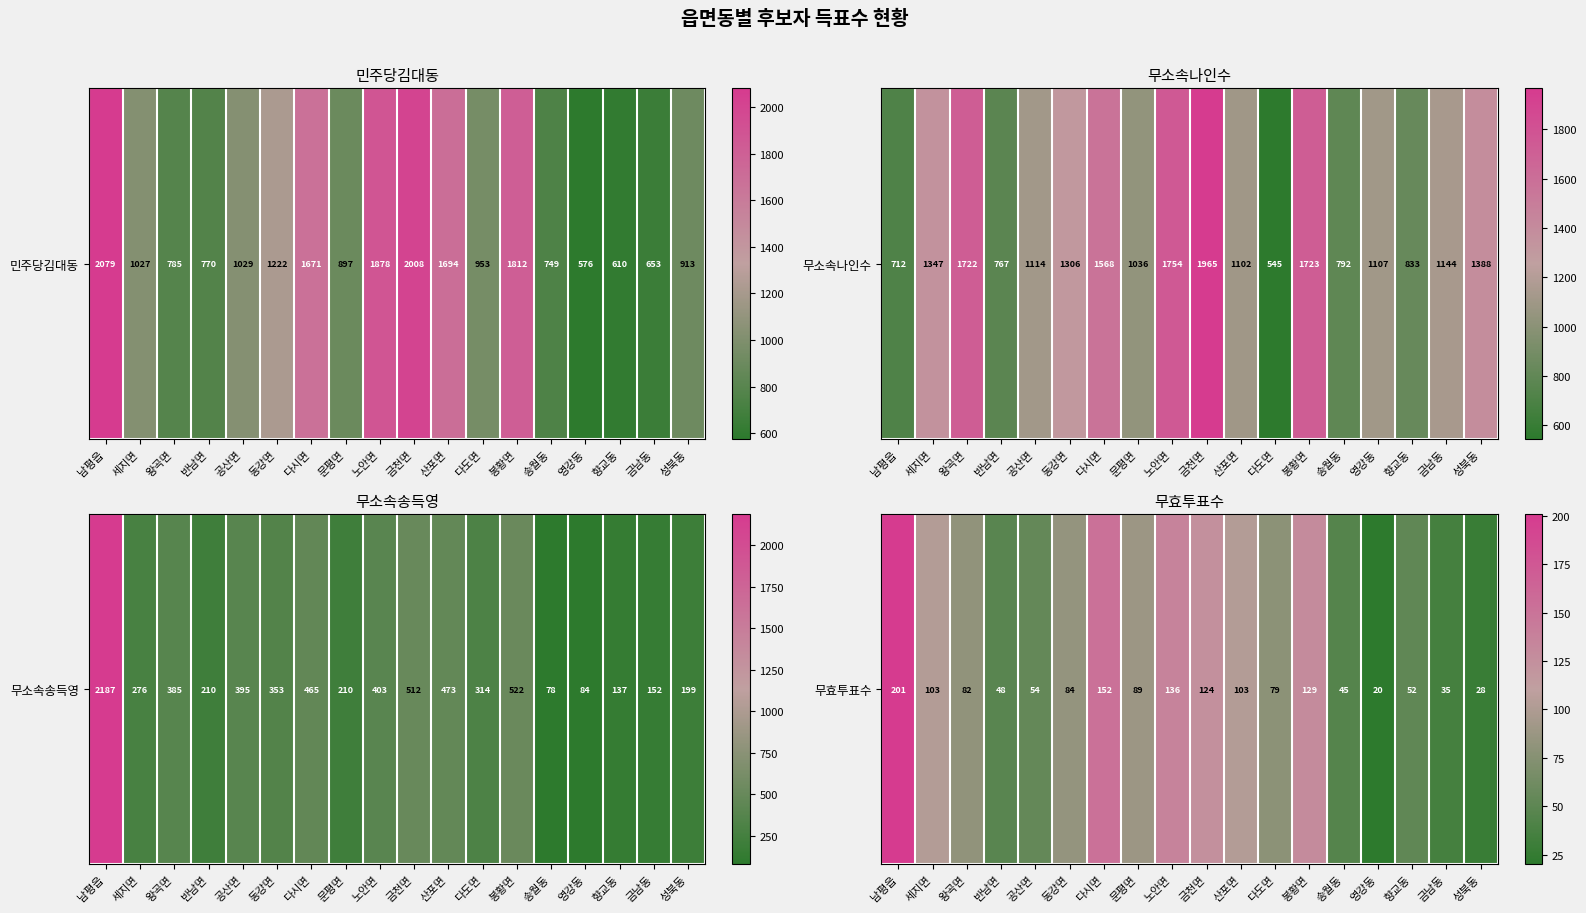

Reading right to left, what are all the values shown in this chart?

28	35	52	20	45	129	79	103	124	136	89	152	84	54	48	82	103	201